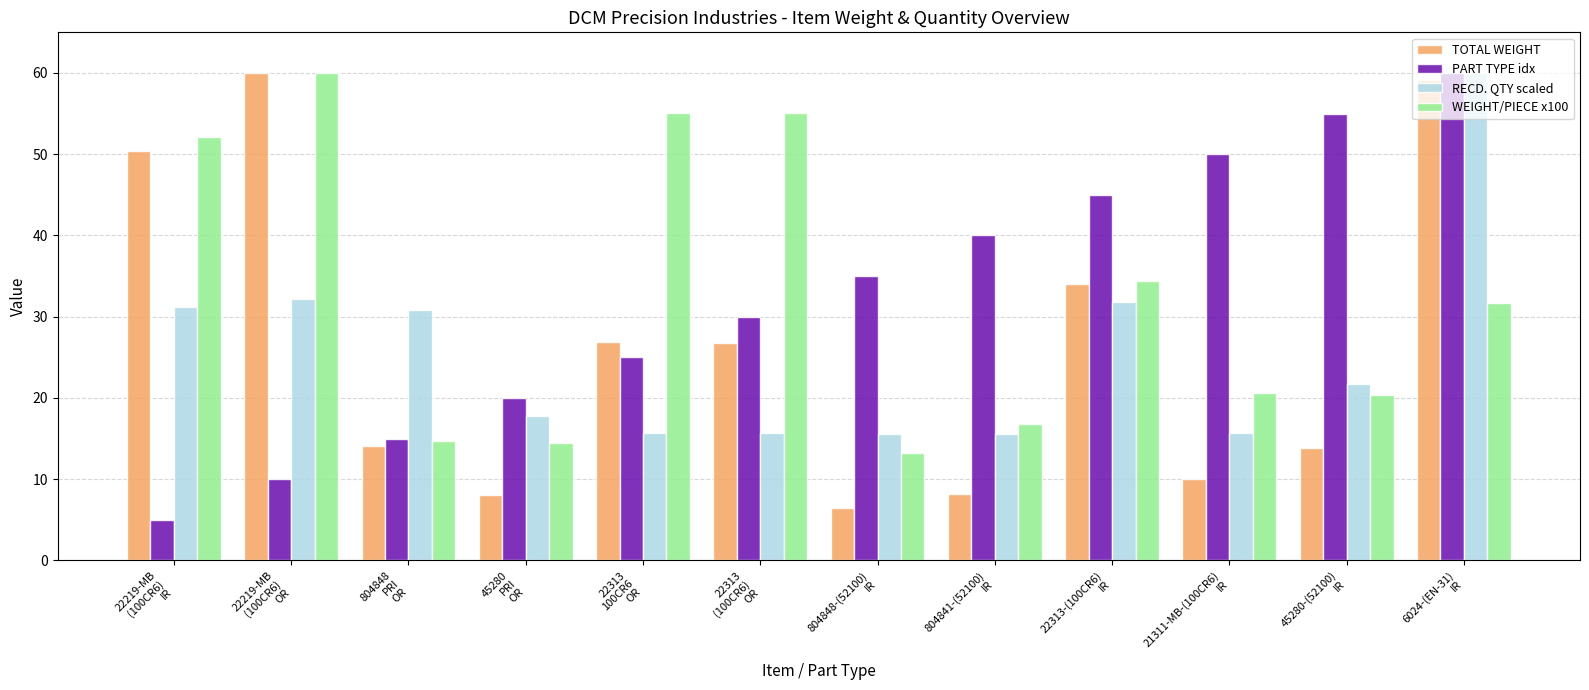

How many values in the TOTAL WEIGHT series are below 26?

6